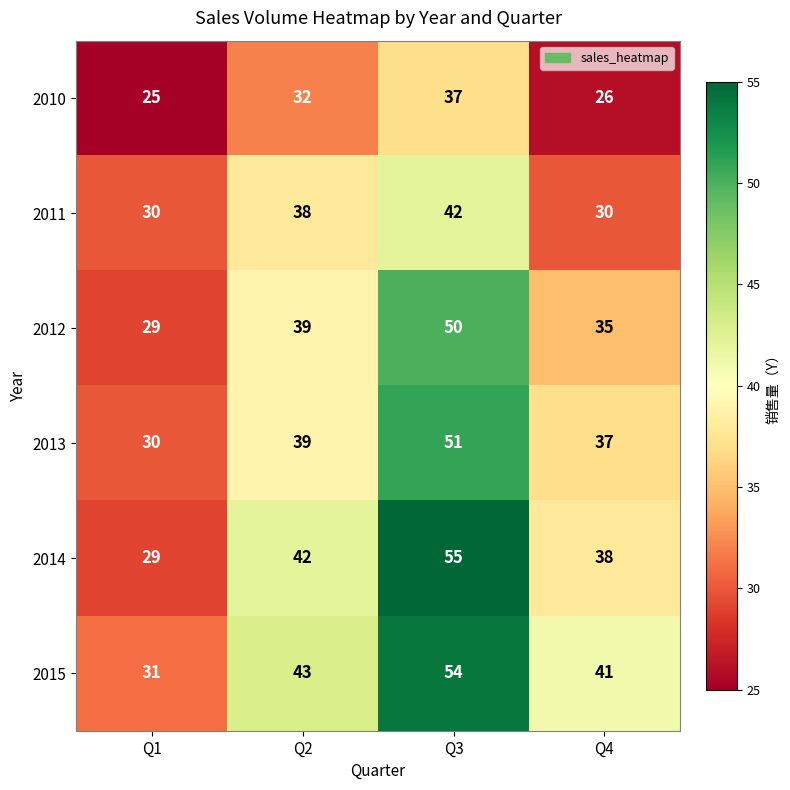

Is it true that 2013 equals 51 at Q3?

True